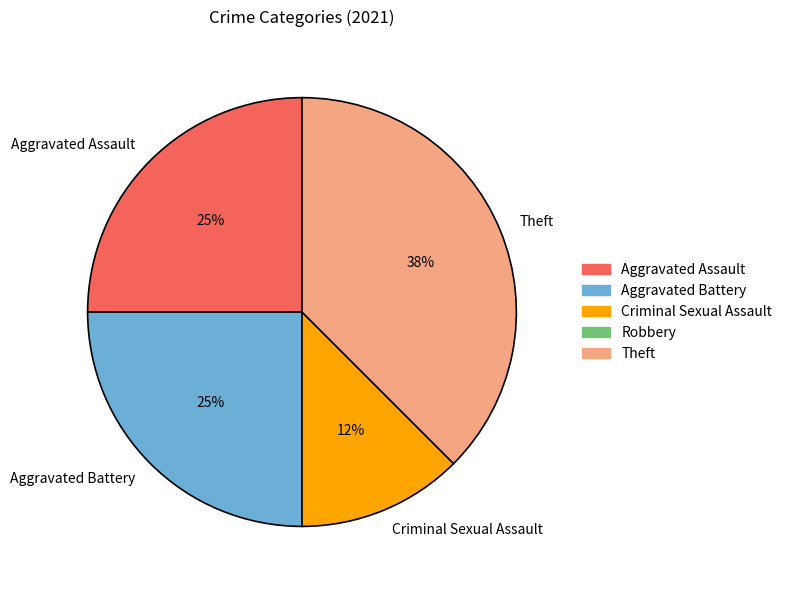

What is the ratio of the value at Theft to the value at Aggravated Battery?

1.5